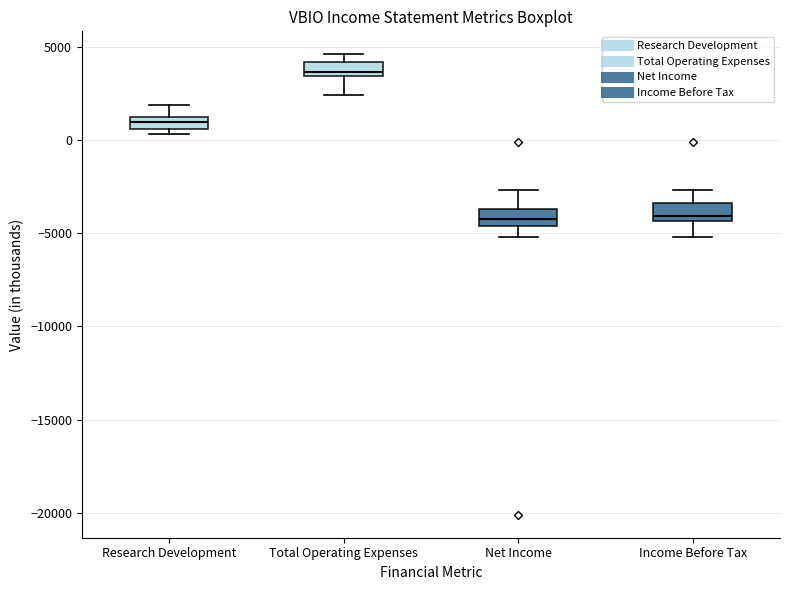

Where is the upper edge of the box for Income Before Tax on the y-axis? The values are not printed on the chart, so give them approximately, as read against the axis.

-3500